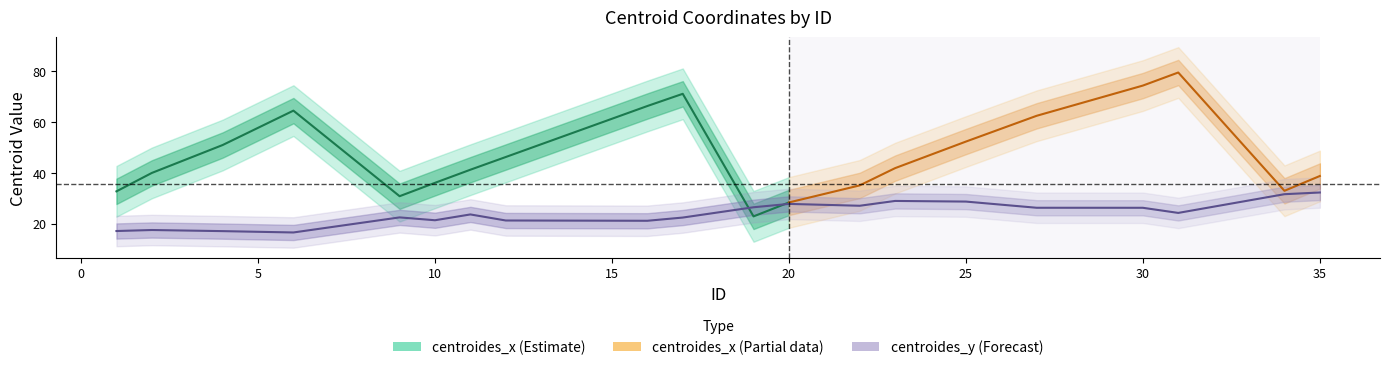

What is the difference between the values at 4 and 20?

10.7